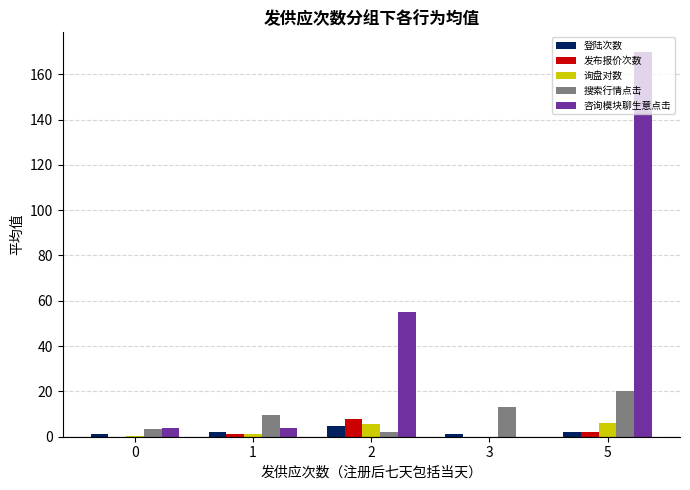

What is the sum of all 发布报价次数 values?

11.0